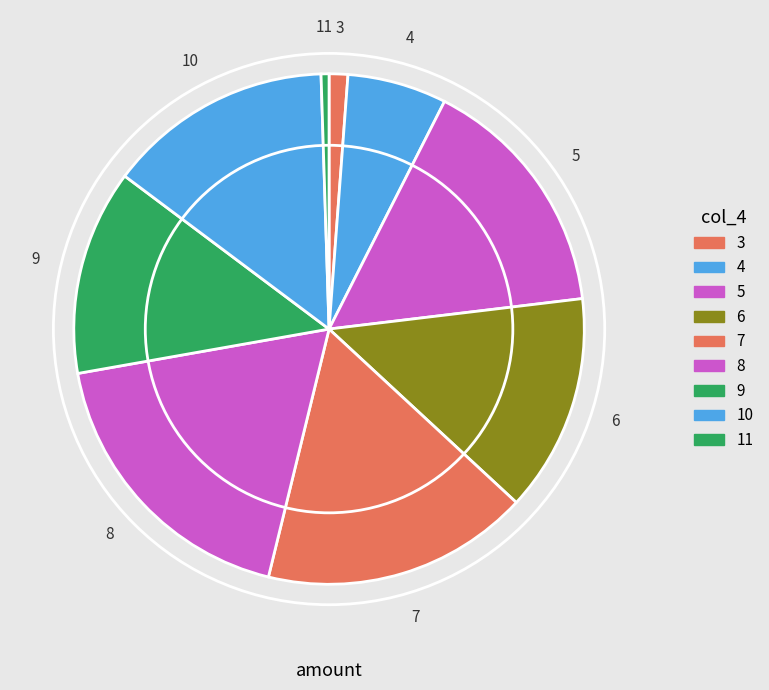

How many slices are in this pie chart?

9